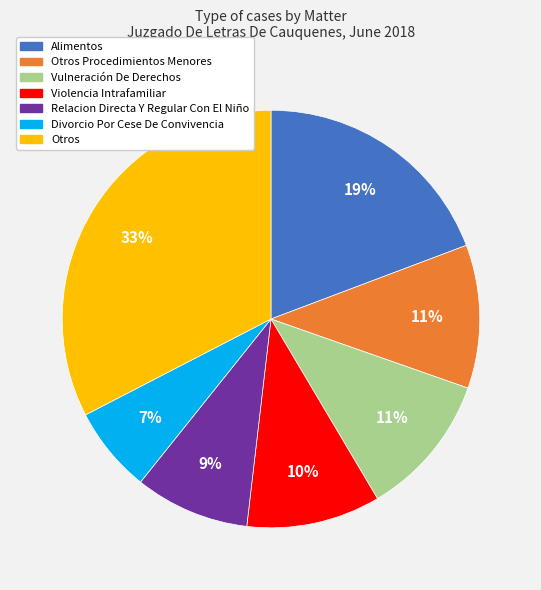

Is the sum of Violencia Intrafamiliar and Vulneración De Derechos greater than half?

No